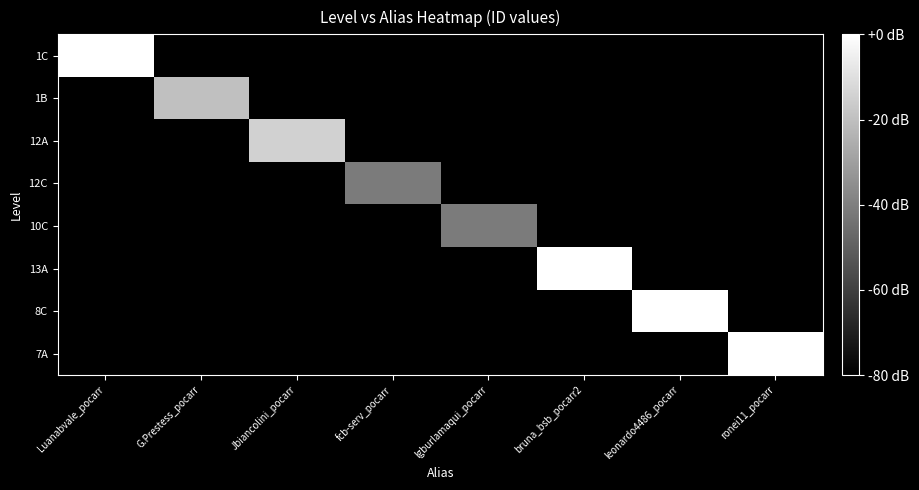

Reading left to right, extract all data points from this chart.

1C: Luanabvale_pocarr=0.0	G.Prestess_pocarr=-80.0	Jbiancolini_pocarr=-80.0	fcb-serv_pocarr=-80.0	lgburlamaqui_pocarr=-80.0	bruna_bsb_pocarr2=-80.0	leonardo4486_pocarr=-80.0	ronei11_pocarr=-80.0
1B: Luanabvale_pocarr=-80.0	G.Prestess_pocarr=-19.9	Jbiancolini_pocarr=-80.0	fcb-serv_pocarr=-80.0	lgburlamaqui_pocarr=-80.0	bruna_bsb_pocarr2=-80.0	leonardo4486_pocarr=-80.0	ronei11_pocarr=-80.0
12A: Luanabvale_pocarr=-80.0	G.Prestess_pocarr=-80.0	Jbiancolini_pocarr=-14.5	fcb-serv_pocarr=-80.0	lgburlamaqui_pocarr=-80.0	bruna_bsb_pocarr2=-80.0	leonardo4486_pocarr=-80.0	ronei11_pocarr=-80.0
12C: Luanabvale_pocarr=-80.0	G.Prestess_pocarr=-80.0	Jbiancolini_pocarr=-80.0	fcb-serv_pocarr=-41.6	lgburlamaqui_pocarr=-80.0	bruna_bsb_pocarr2=-80.0	leonardo4486_pocarr=-80.0	ronei11_pocarr=-80.0
10C: Luanabvale_pocarr=-80.0	G.Prestess_pocarr=-80.0	Jbiancolini_pocarr=-80.0	fcb-serv_pocarr=-80.0	lgburlamaqui_pocarr=-41.6	bruna_bsb_pocarr2=-80.0	leonardo4486_pocarr=-80.0	ronei11_pocarr=-80.0
13A: Luanabvale_pocarr=-80.0	G.Prestess_pocarr=-80.0	Jbiancolini_pocarr=-80.0	fcb-serv_pocarr=-80.0	lgburlamaqui_pocarr=-80.0	bruna_bsb_pocarr2=-0.0	leonardo4486_pocarr=-80.0	ronei11_pocarr=-80.0
8C: Luanabvale_pocarr=-80.0	G.Prestess_pocarr=-80.0	Jbiancolini_pocarr=-80.0	fcb-serv_pocarr=-80.0	lgburlamaqui_pocarr=-80.0	bruna_bsb_pocarr2=-80.0	leonardo4486_pocarr=-0.0	ronei11_pocarr=-80.0
7A: Luanabvale_pocarr=-80.0	G.Prestess_pocarr=-80.0	Jbiancolini_pocarr=-80.0	fcb-serv_pocarr=-80.0	lgburlamaqui_pocarr=-80.0	bruna_bsb_pocarr2=-80.0	leonardo4486_pocarr=-80.0	ronei11_pocarr=-0.0